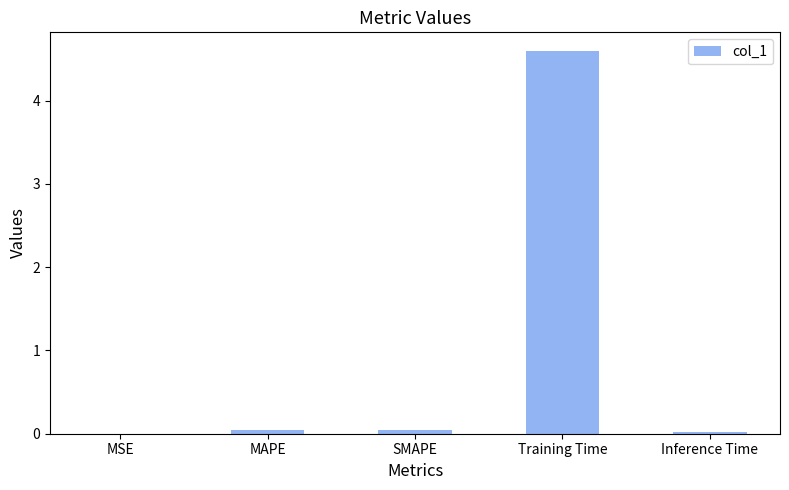

Which label corresponds to the largest value in the chart?

Training Time